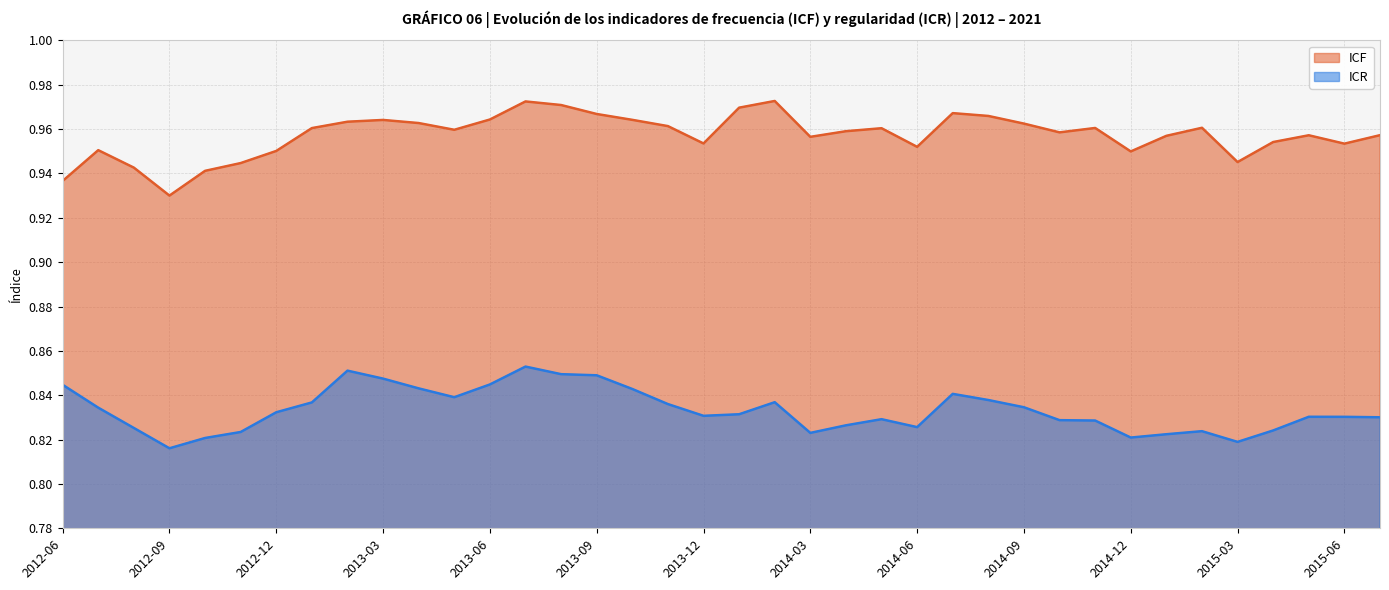

Count the number of categories in the chart.

38